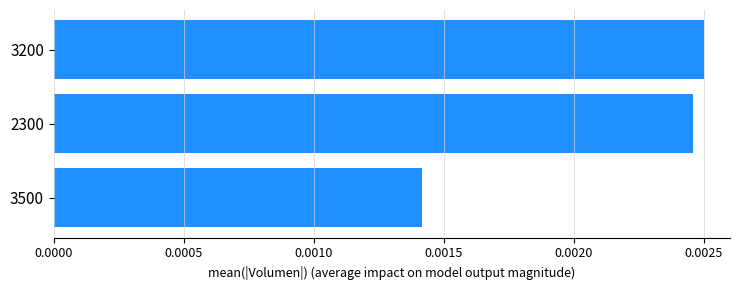

Rank the categories by value from lowest to highest.

3500, 2300, 3200